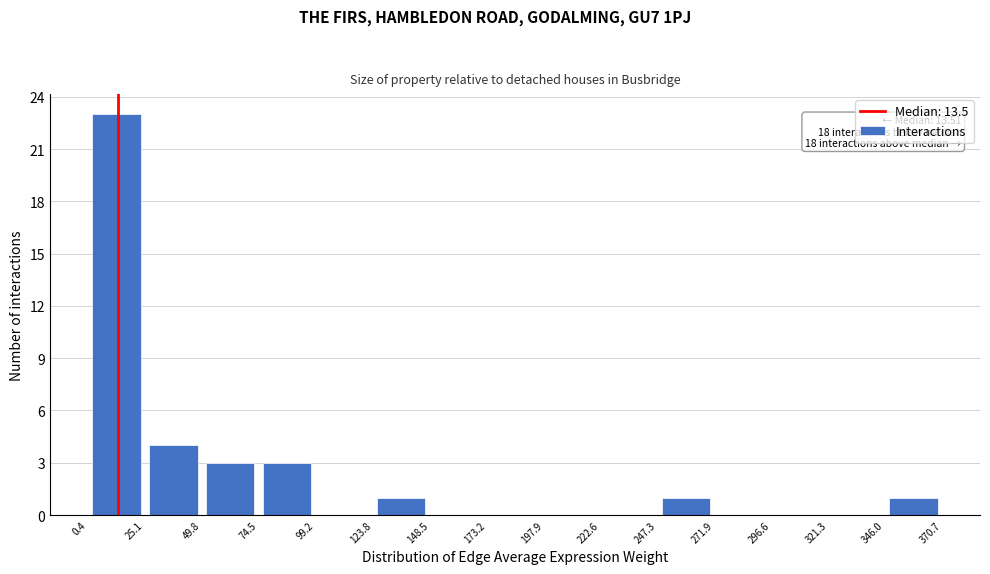

Which range on the x-axis has the tallest bar?

0.4 to 25.1